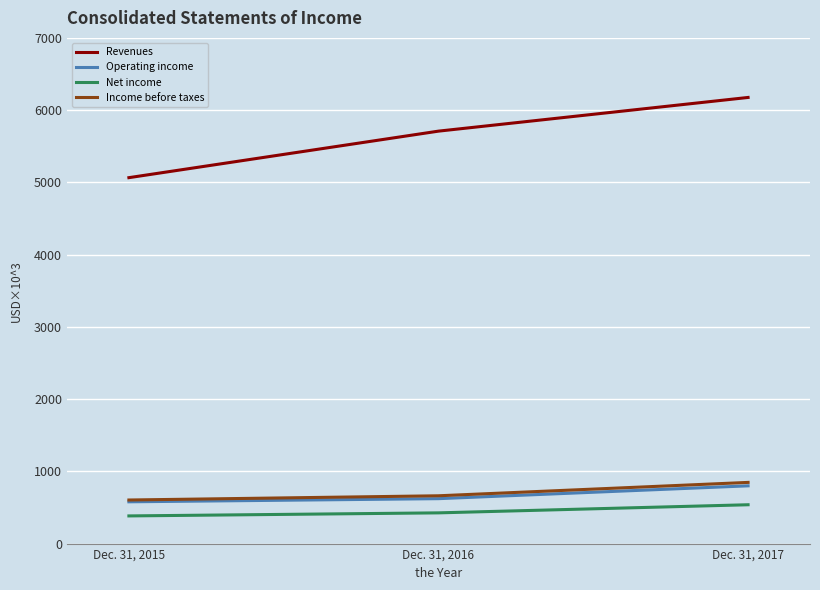

Which series has the largest total across all categories?

Revenues